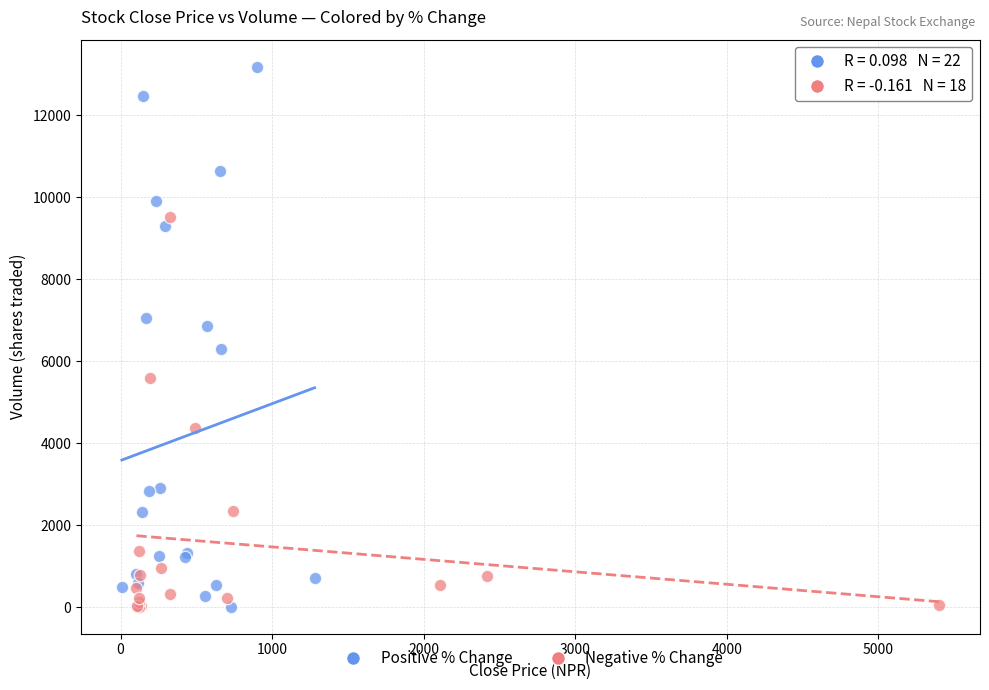

Which series contains the highest Y value?

Positive % Change